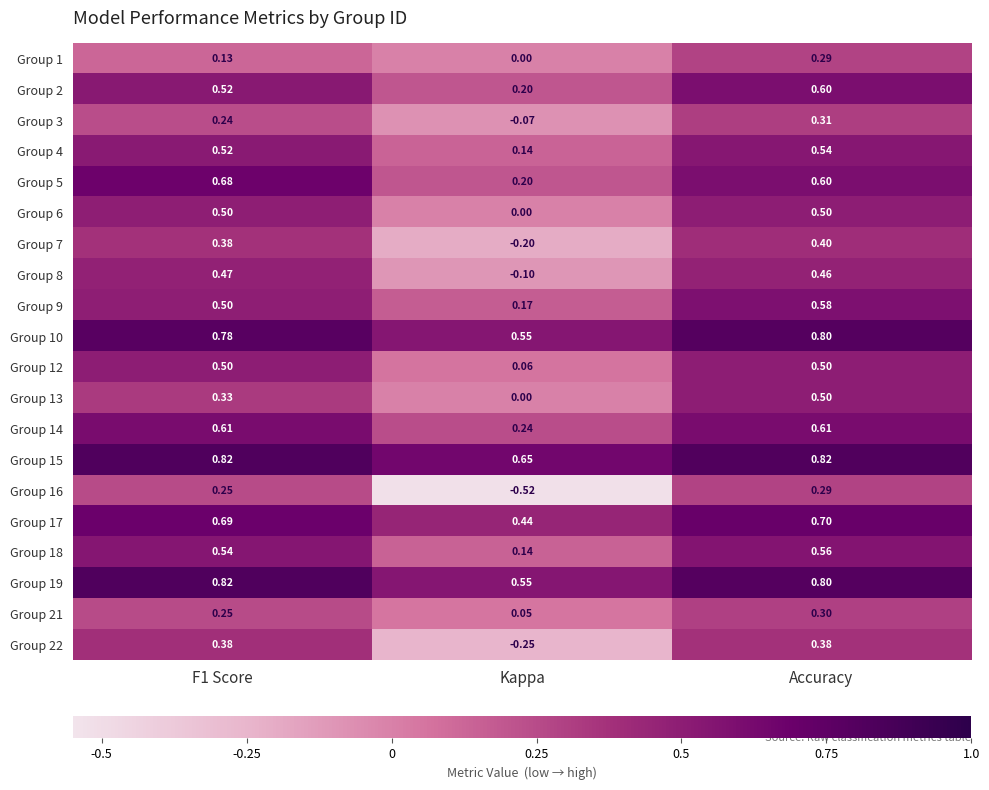

At which category is the sum across all series the highest?

Accuracy